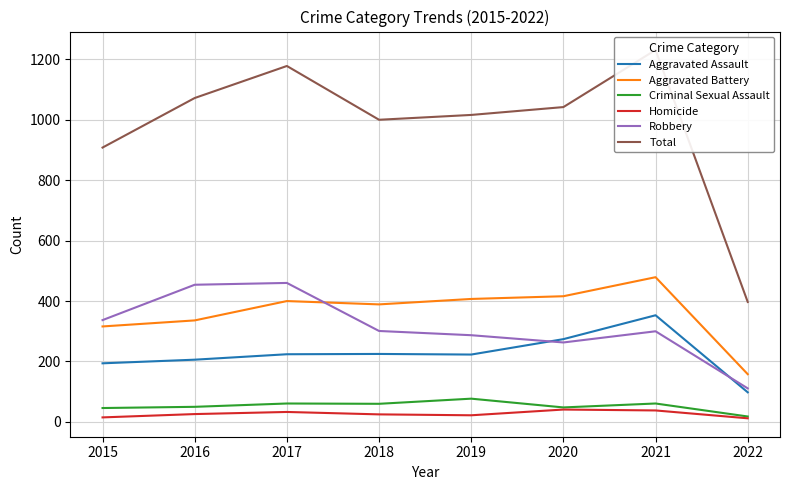

True or false: Criminal Sexual Assault has more than 0 points higher than both neighbors.

True